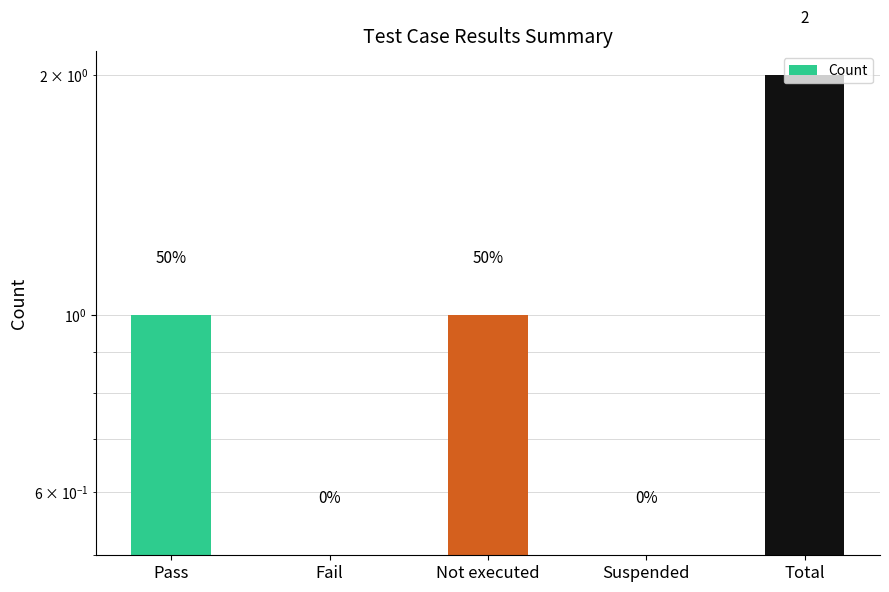

What is the change in value from Not executed to Suspended?

-0.5